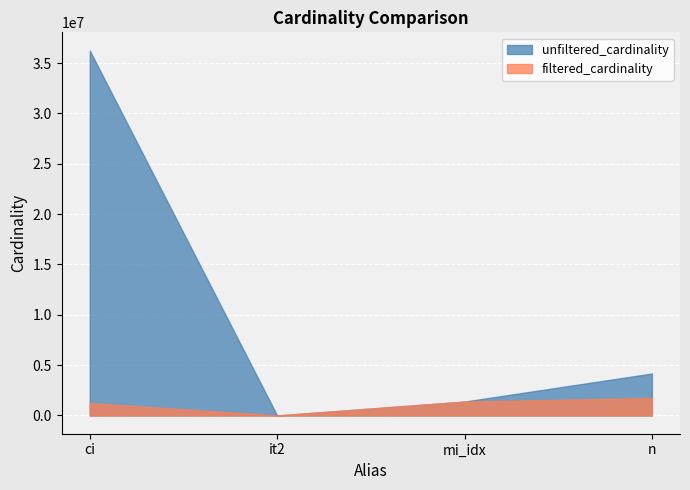

The value of unfiltered_cardinality at it2 is 113. True or false?

True